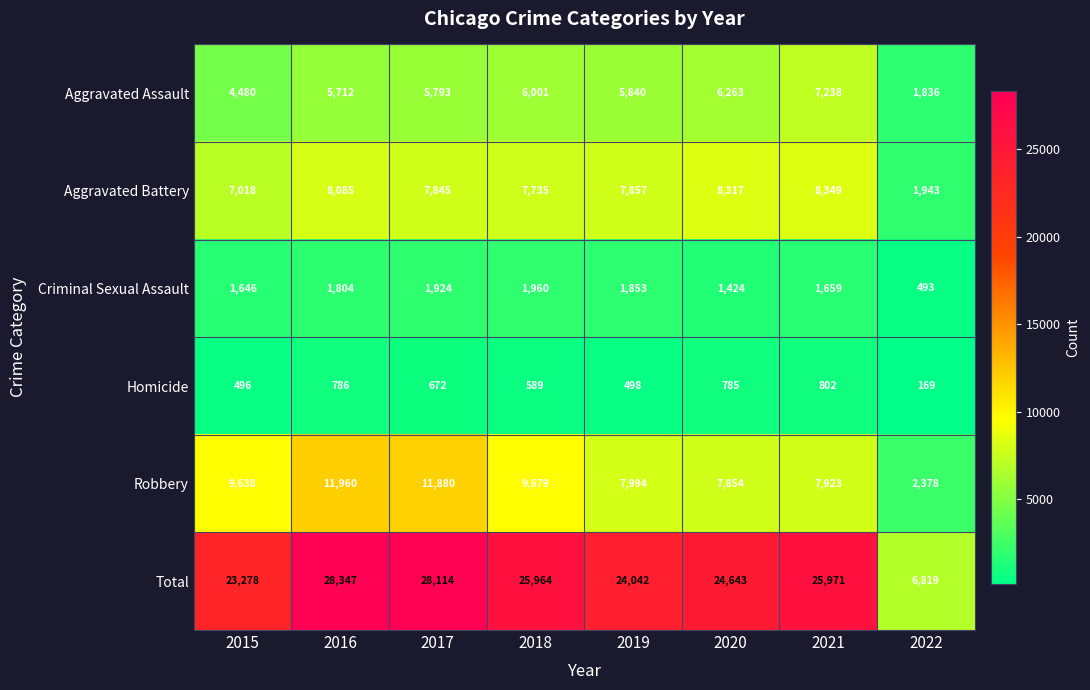

What is the minimum value for Homicide?

169